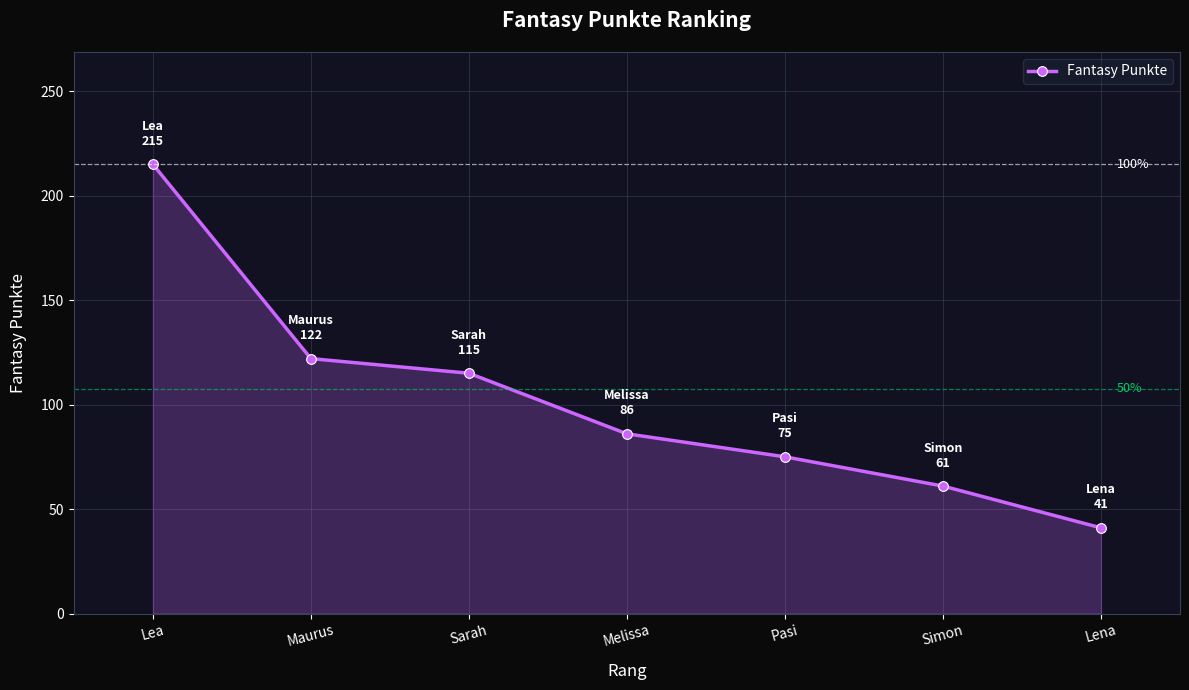

List the labels in order of value, smallest first.

Lena, Simon, Pasi, Melissa, Sarah, Maurus, Lea